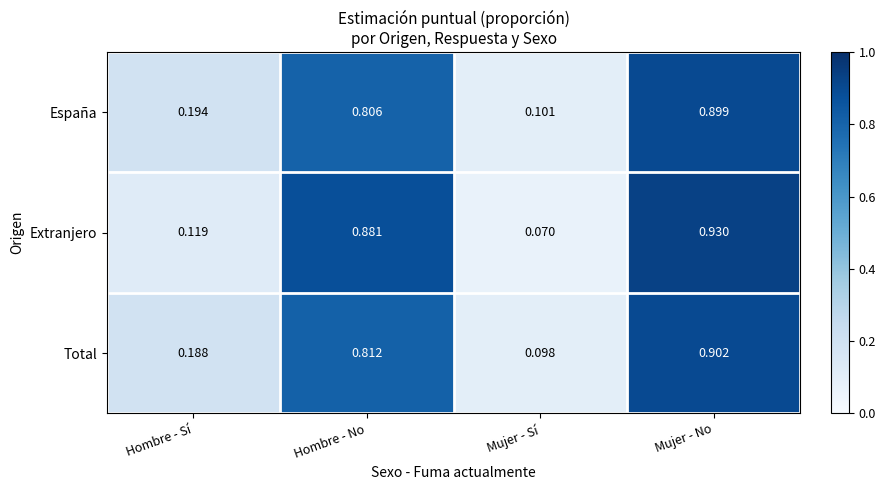

Where is España nearest to the value 0?

Mujer - Sí